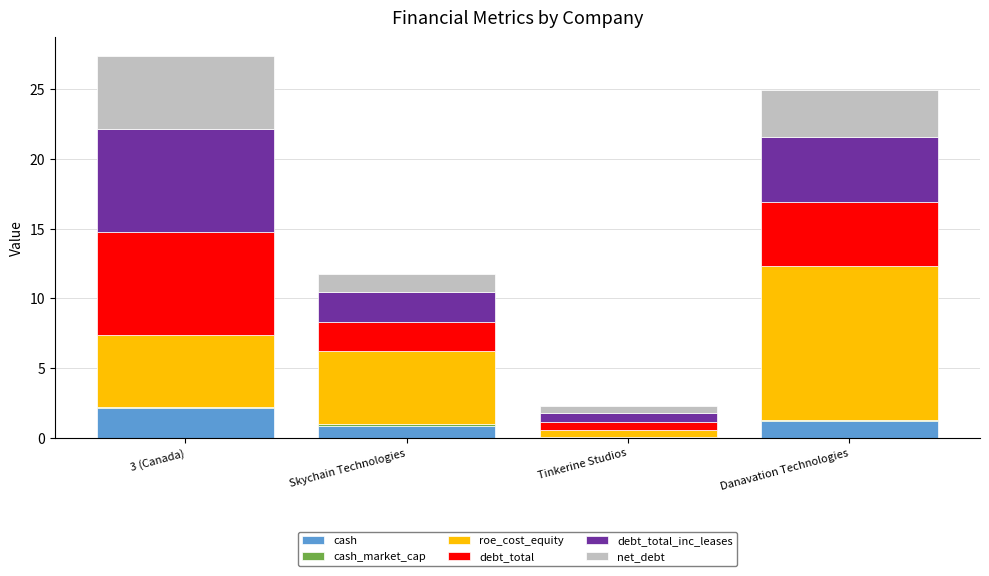

At which label does cash reach its peak?

3 (Canada)